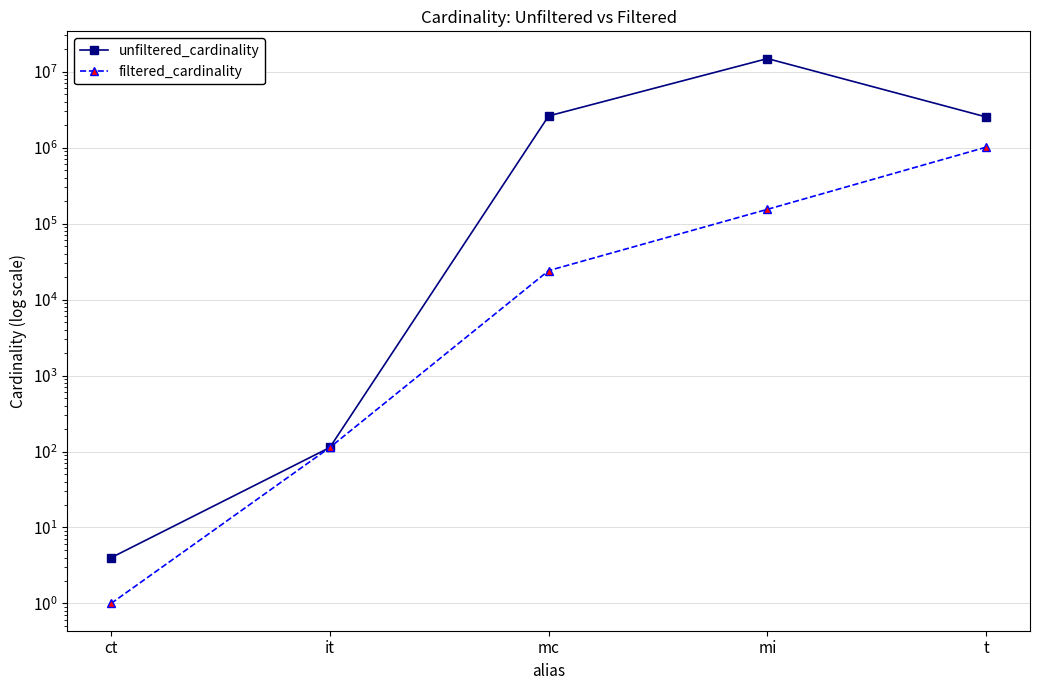

List the series in order of their peak value, highest first.

unfiltered_cardinality, filtered_cardinality